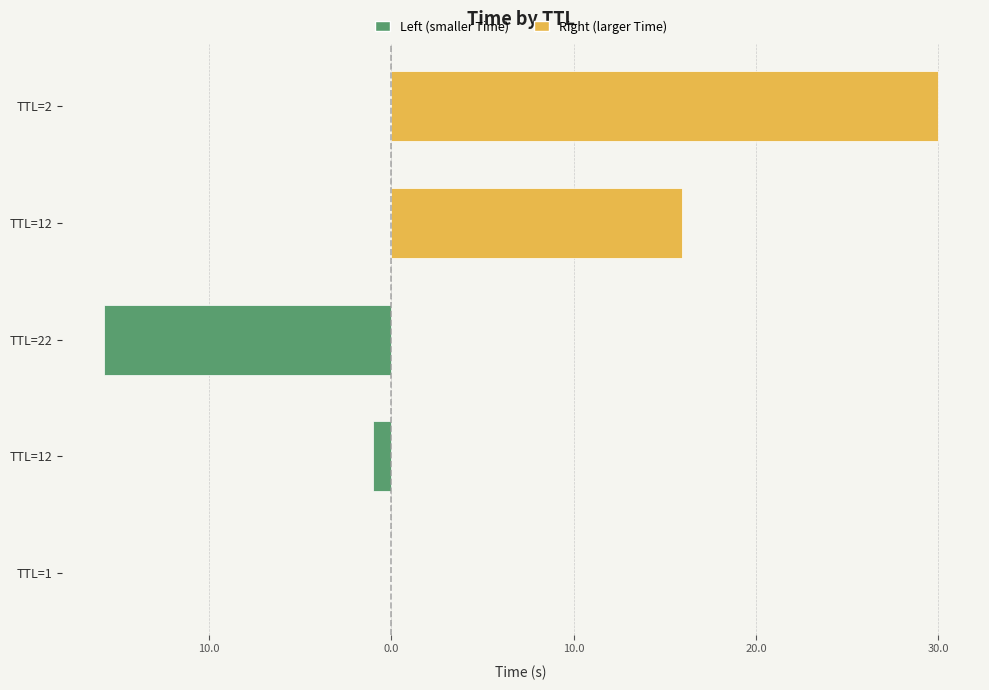

How many data points are above 15?

3